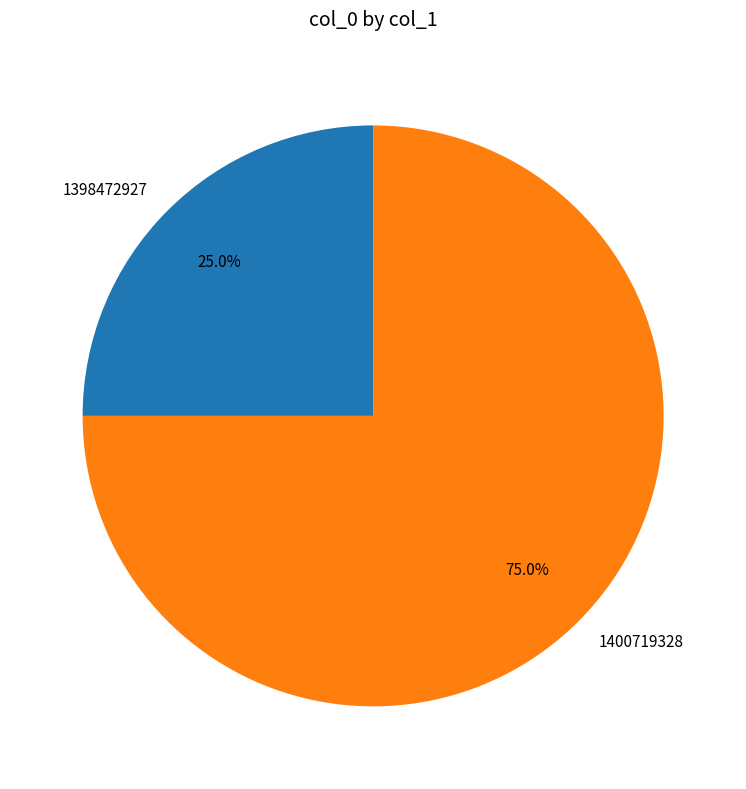

What percentage is the 1398472927 slice, to the nearest percent?

25%